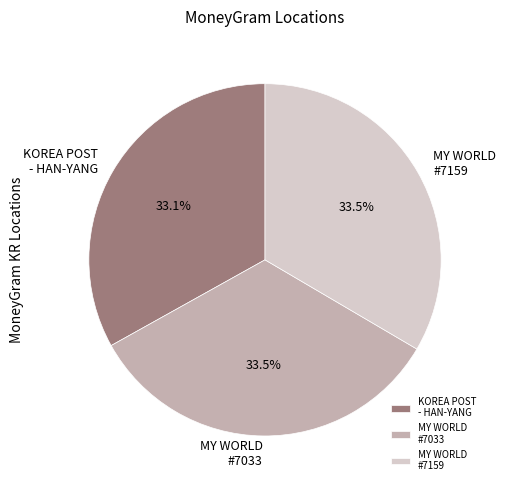

Count the number of slices in the pie.

3